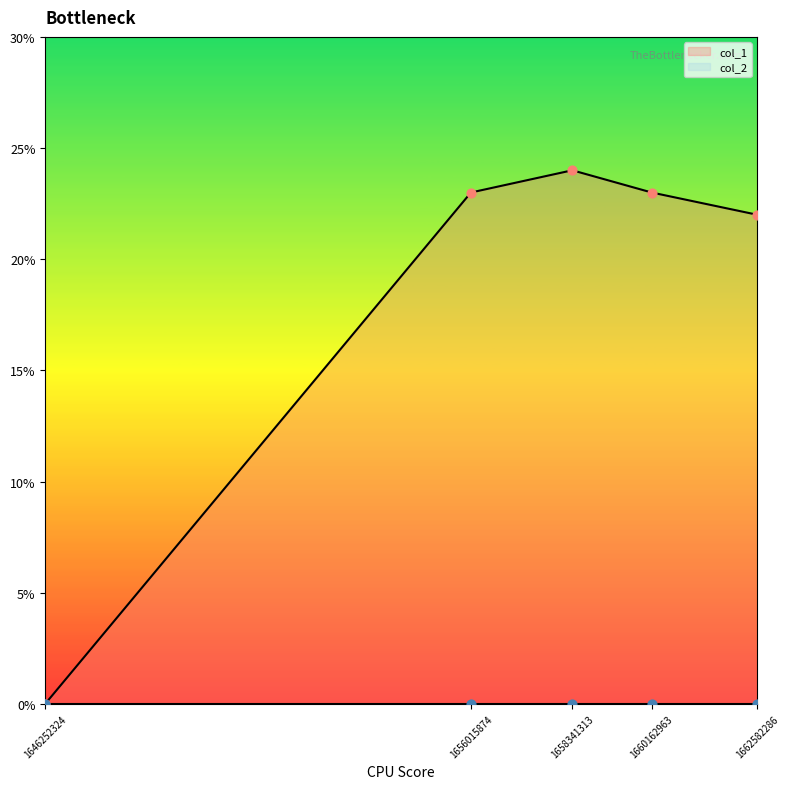

Approximately how many times larger is the value at 1660162963 compared to 1662582286?

1.0